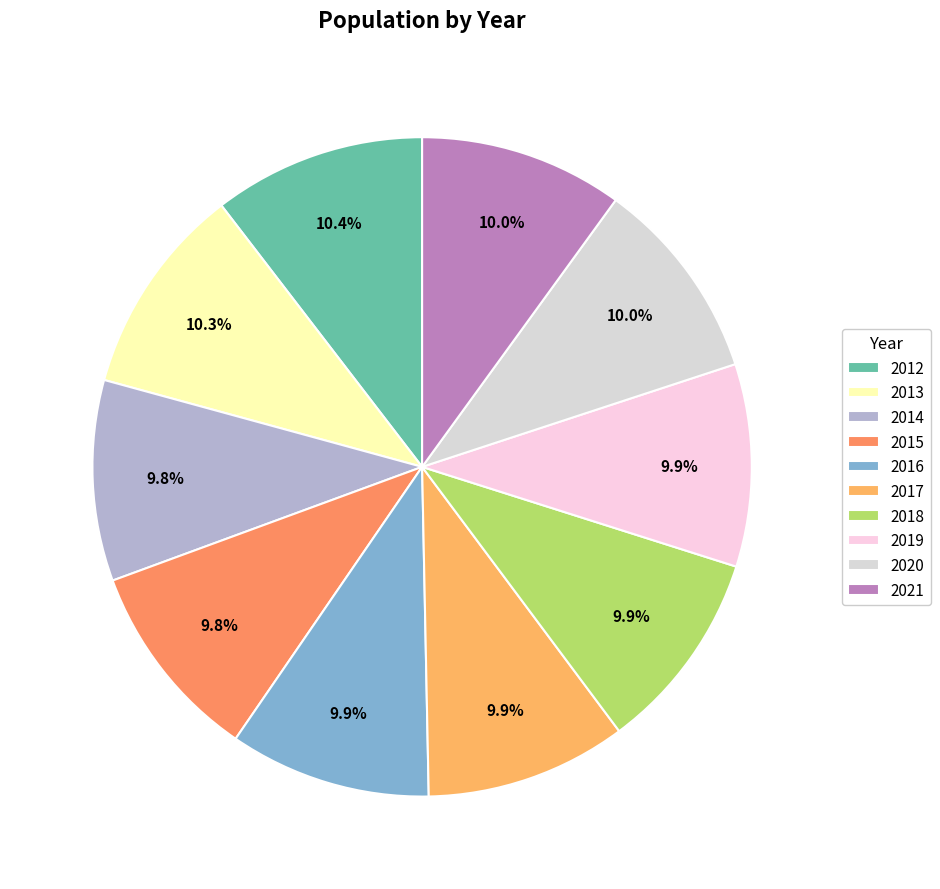

To the nearest percent, what is the difference between the largest and smallest slice percentages?

1%